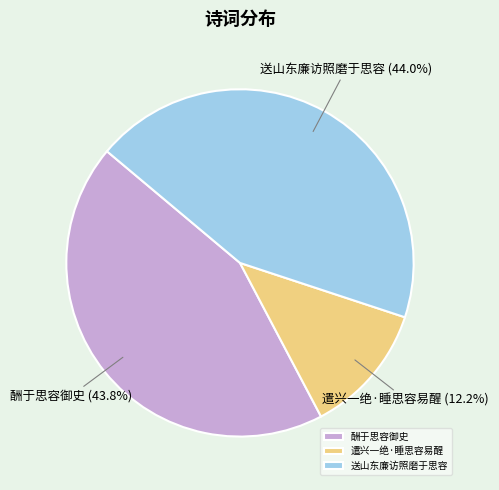

Combined, what portion of the pie is 遣兴一绝·睡思容易醒 and 送山东廉访照磨于思容?

56.2%